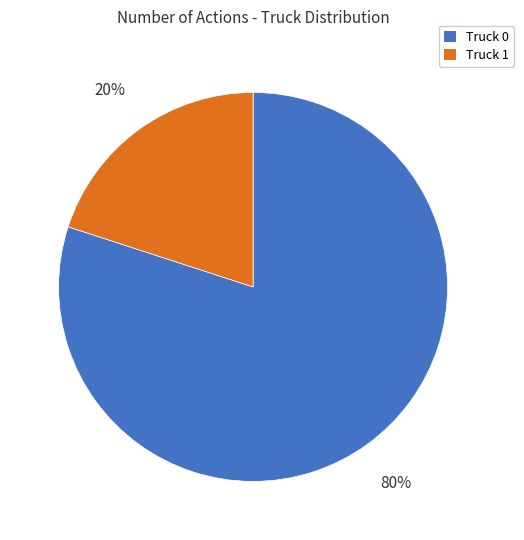

Which category has the smallest portion of the pie?

Truck 1